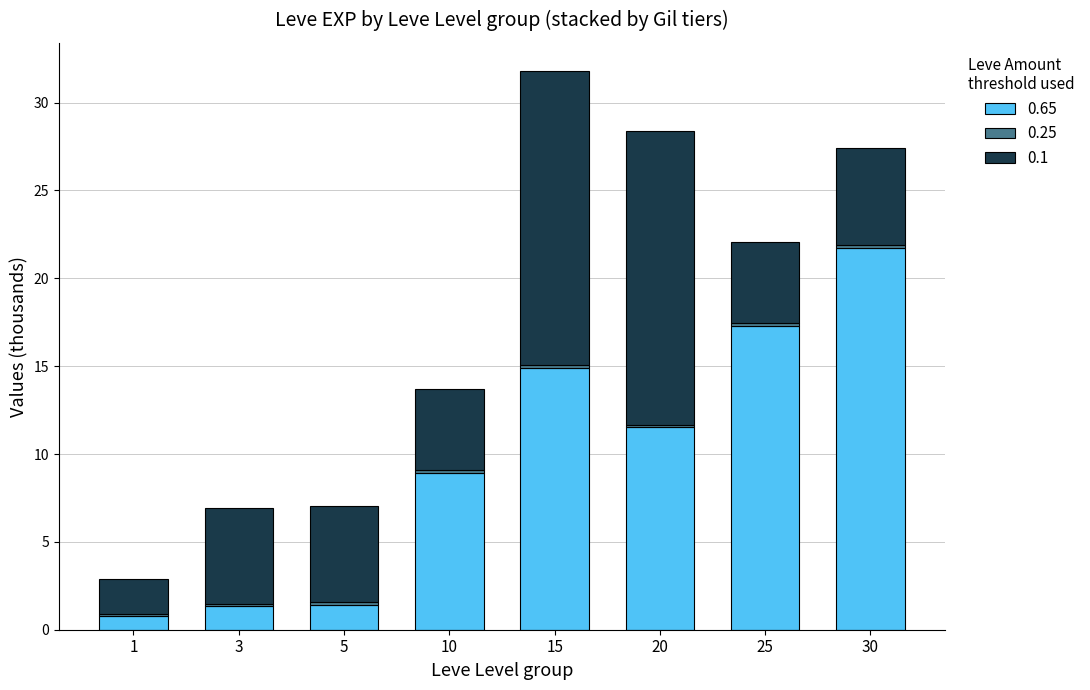

The value of 0.65 at 10 is 8.9. True or false?

True